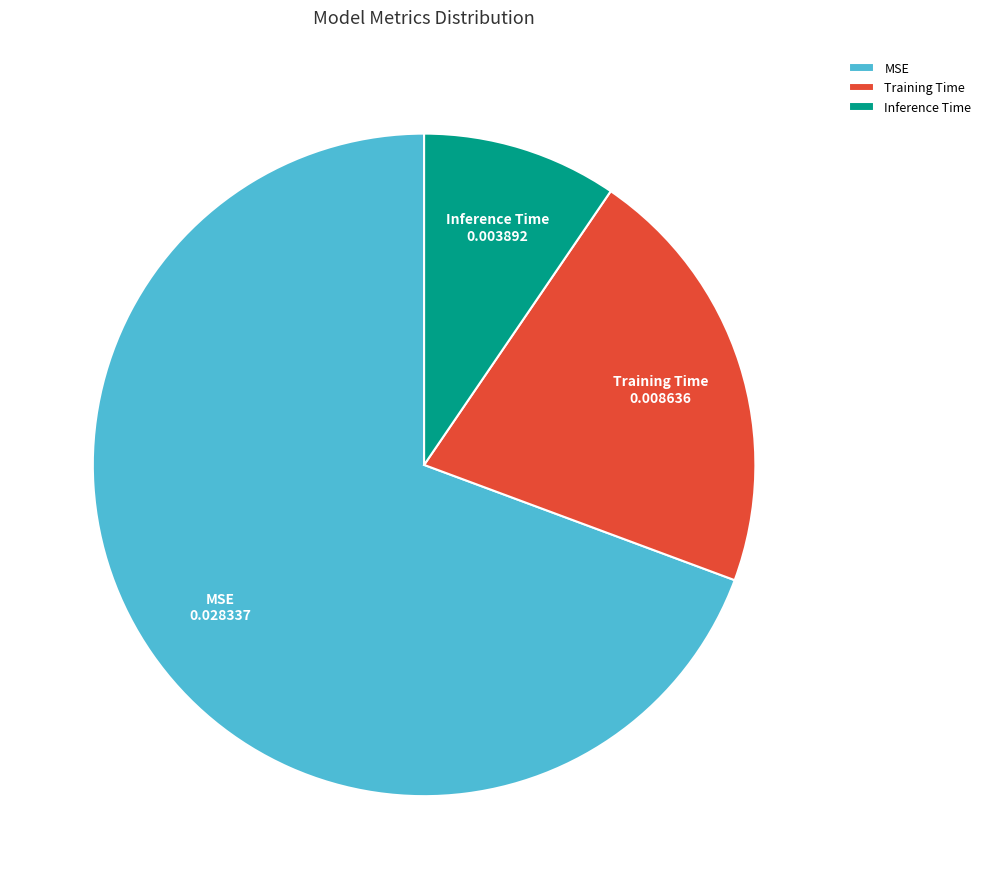

What is the smallest slice in the pie chart?

Inference Time